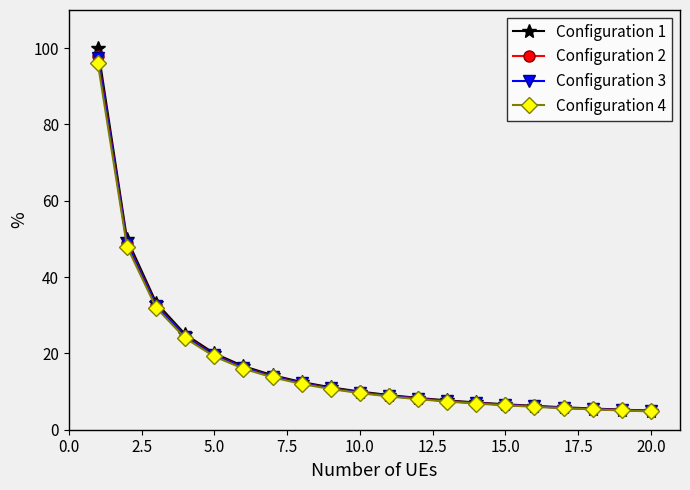

What is the value of the Configuration 2 point at the 6th from the left?

16.3